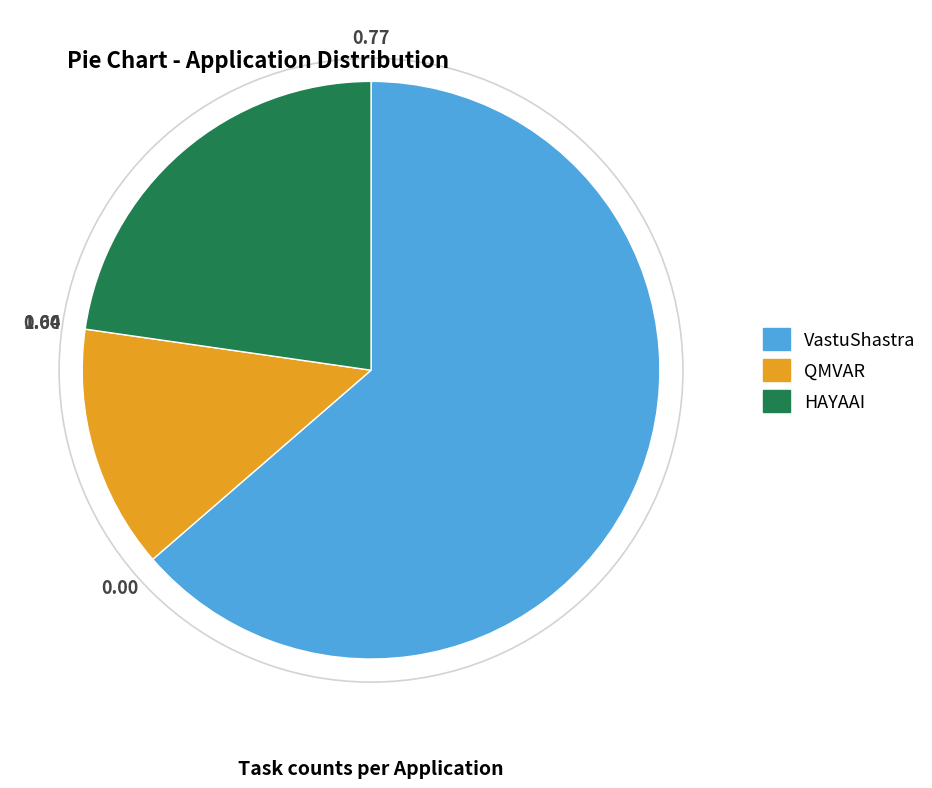

How many segments does this pie chart have?

3